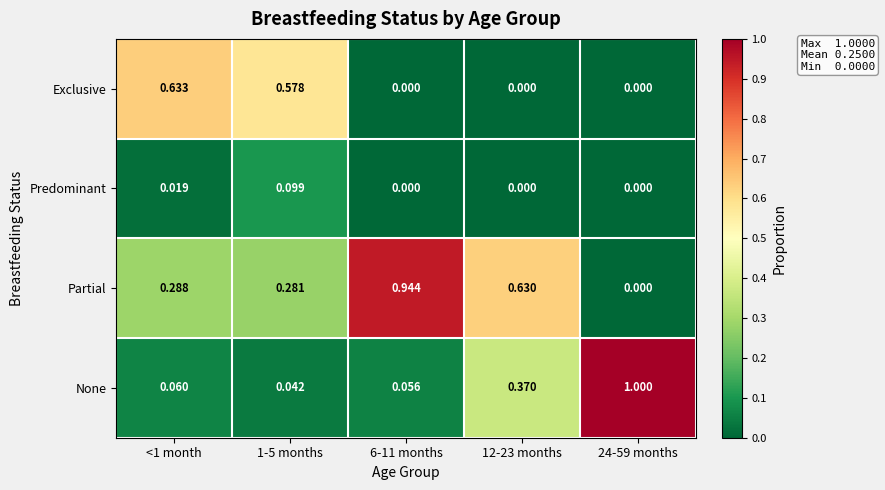

Between <1 month and 24-59 months, which series saw the biggest shift?

None